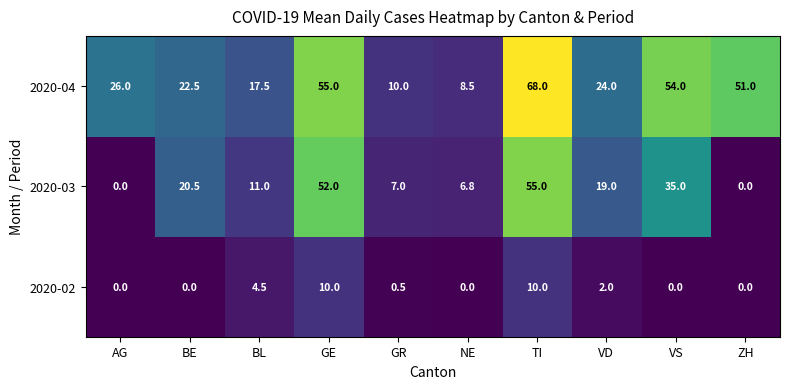

True or false: 2020-02 has a value of 4.9 at BE.

False